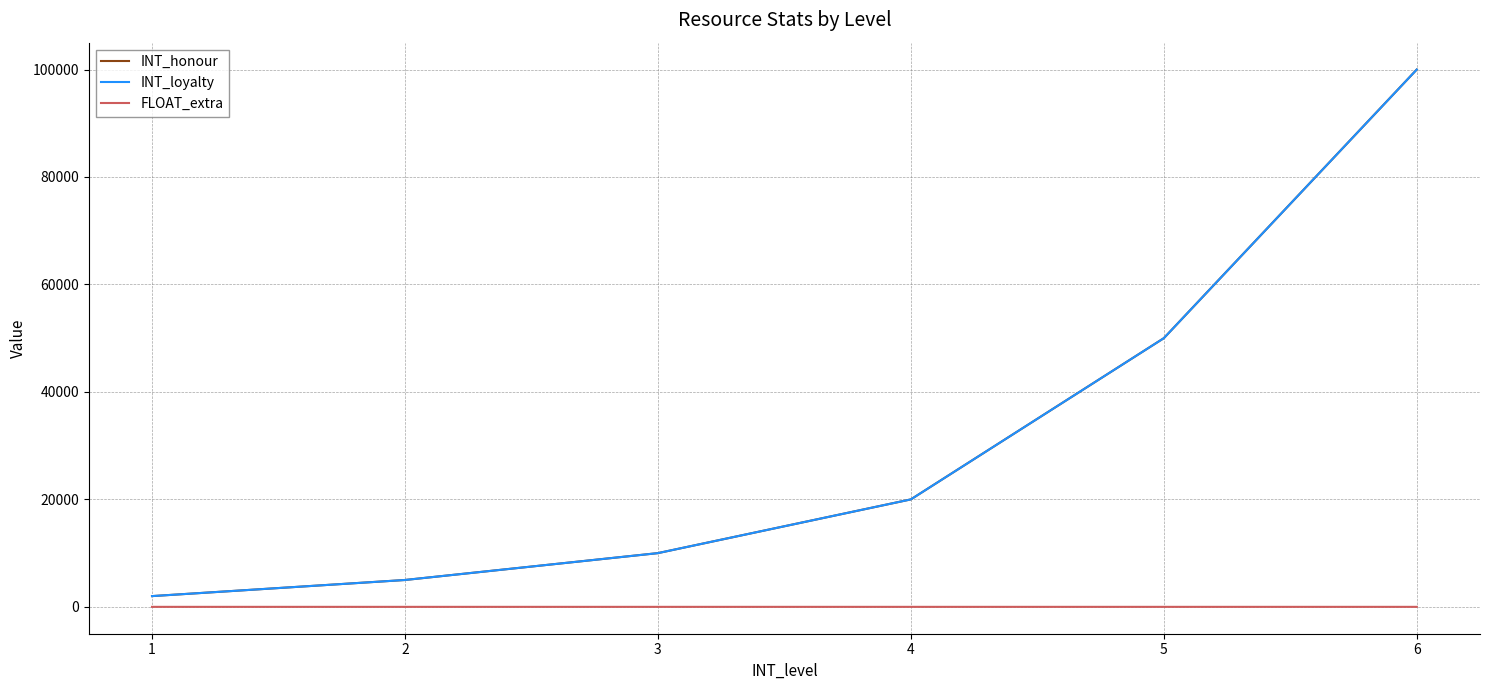

Does the chart display data point markers on the line(s)?

No